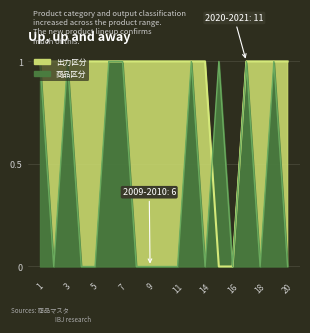

Which series has the largest total across all categories?

出力区分